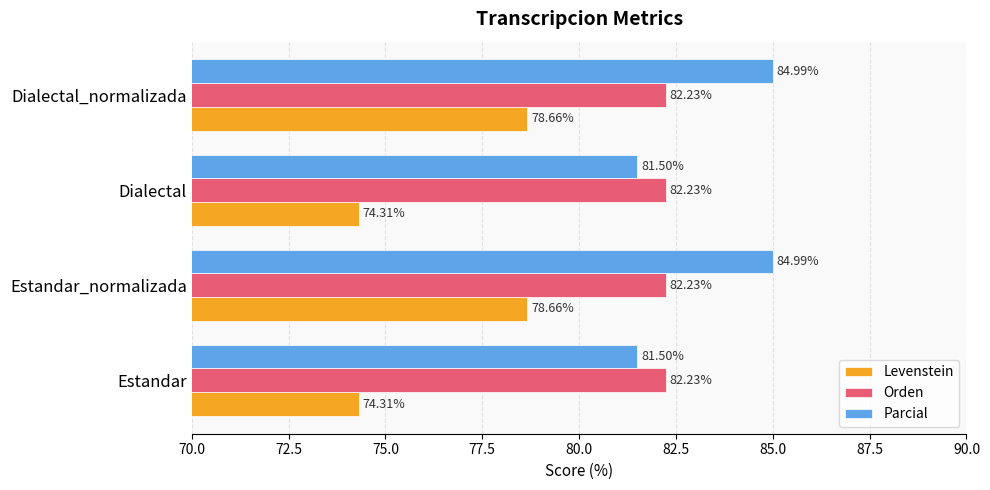

Is the value of Parcial at Dialectal greater than the value of Levenstein at Estandar_normalizada?

Yes